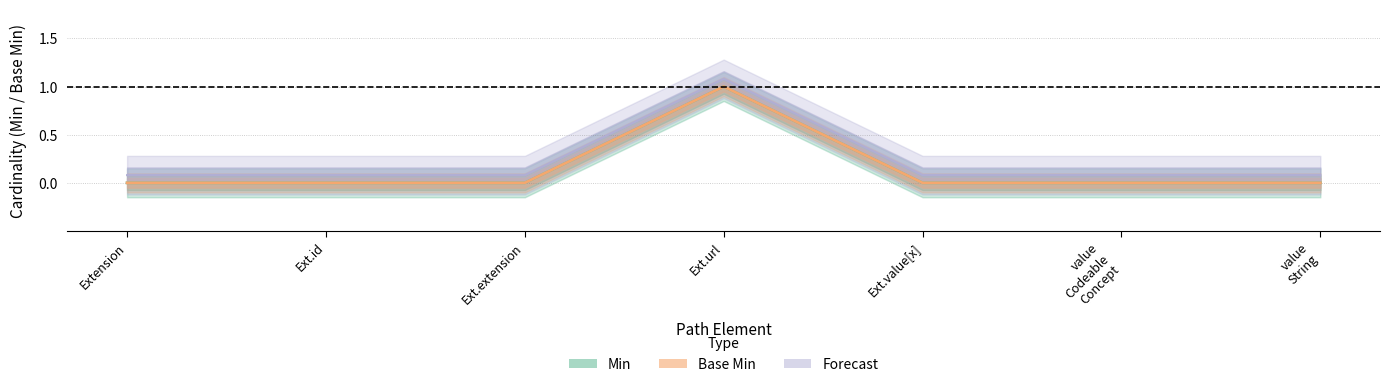

Which has a higher value, Ext.extension or Ext.url?

Ext.url